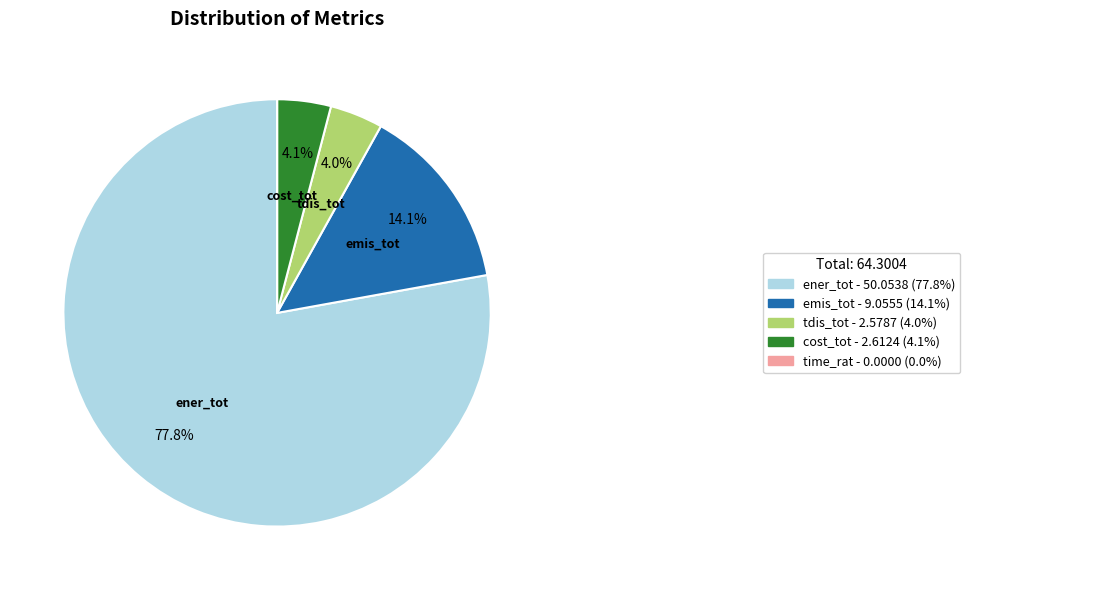

Does any single category account for the majority?

Yes